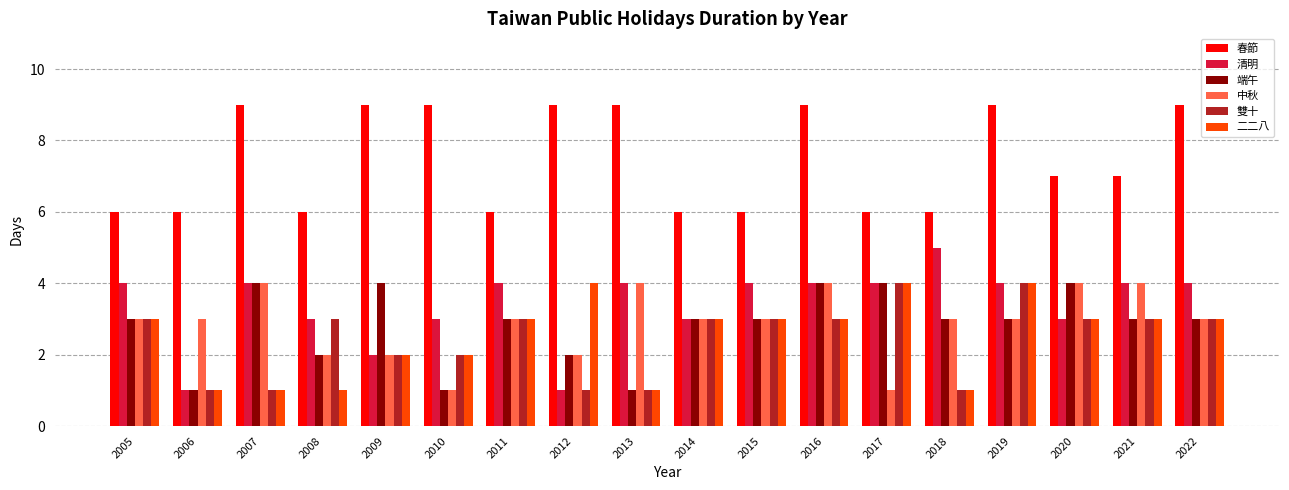

What is the total value across all series at 2018?

19